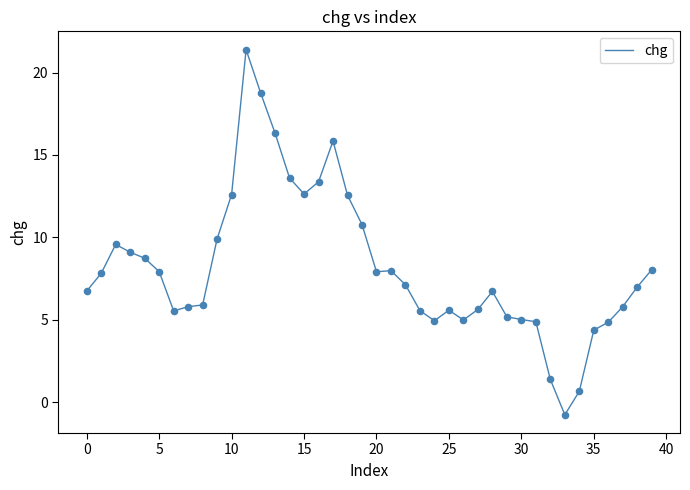

What is the greatest value displayed?

21.4